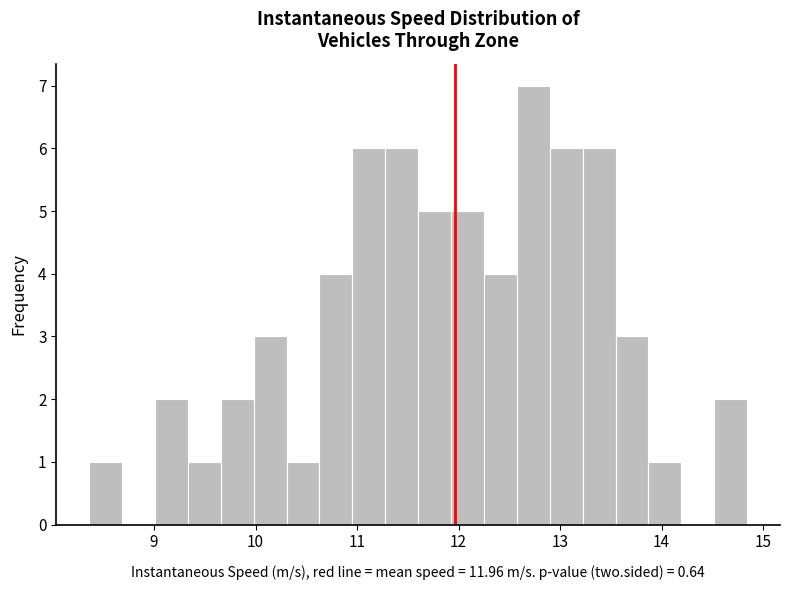

Around what value on the x-axis is the tallest bar? Give the approximate position of its centre, as read against the axis.

12.7